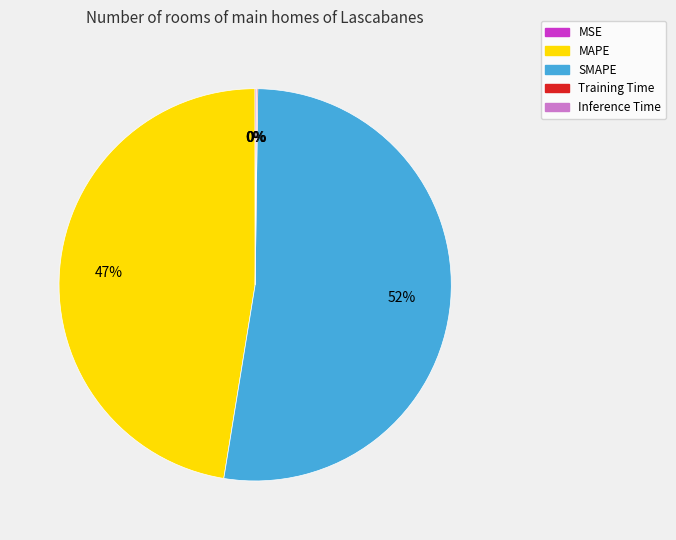

To the nearest percent, what is the average slice percentage?

20%